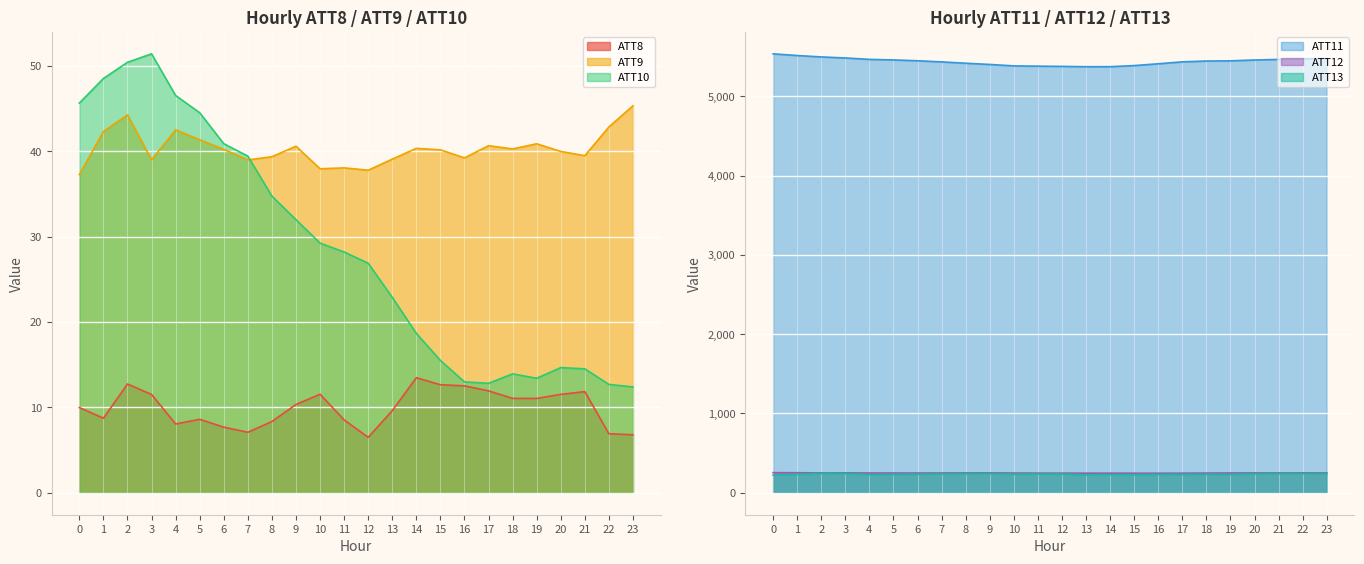

Reading left to right, transcribe all the data shown in this chart.

ATT8: 10.0	8.7	12.7	11.5	8.1	8.6	7.7	7.1	8.3	10.3	11.5	8.5	6.5	9.6	13.5	12.7	12.5	11.9	11.1	11.1	11.5	11.8	6.9	6.8
ATT9: 37.3	42.3	44.3	39.0	42.5	41.3	40.2	39.0	39.4	40.6	37.9	38.1	37.8	39.1	40.3	40.2	39.2	40.7	40.3	40.9	40.0	39.5	42.9	45.3
ATT10: 45.6	48.5	50.4	51.4	46.5	44.5	40.9	39.4	34.7	32.0	29.2	28.2	26.9	22.9	18.7	15.5	13.0	12.8	13.9	13.4	14.7	14.5	12.7	12.4
ATT11: 5535.4	5514.3	5496.3	5483.5	5465.6	5458.6	5448.2	5433.7	5417.2	5401.5	5383.5	5380.0	5377.1	5373.0	5373.4	5387.4	5410.0	5434.4	5444.8	5447.2	5457.7	5465.1	5472.5	5475.6
ATT12: 253.9	252.6	250.6	250.9	249.4	249.2	249.0	249.5	250.3	250.9	248.9	247.8	247.6	247.3	247.3	246.8	246.6	247.2	248.5	249.5	250.2	250.3	250.6	250.7
ATT13: 222.5	233.5	244.9	243.7	229.3	231.9	233.6	237.7	239.8	241.4	235.4	238.2	235.7	227.1	229.6	228.7	231.6	232.3	232.6	231.2	239.1	241.6	241.2	241.3